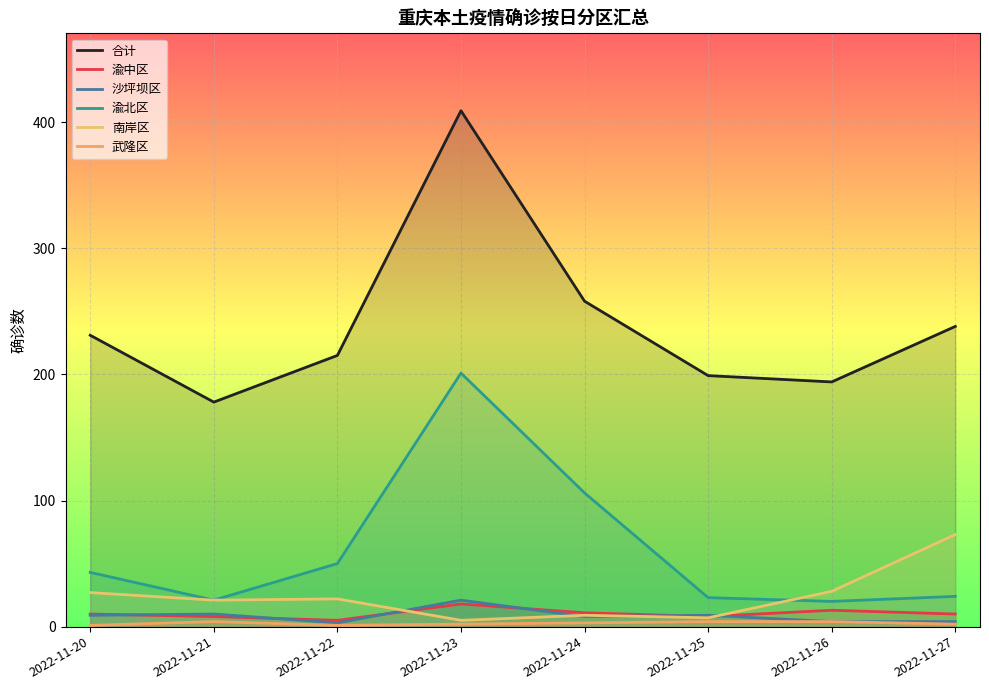

What is the value of the 沙坪坝区 point at the 6th from the left?

9